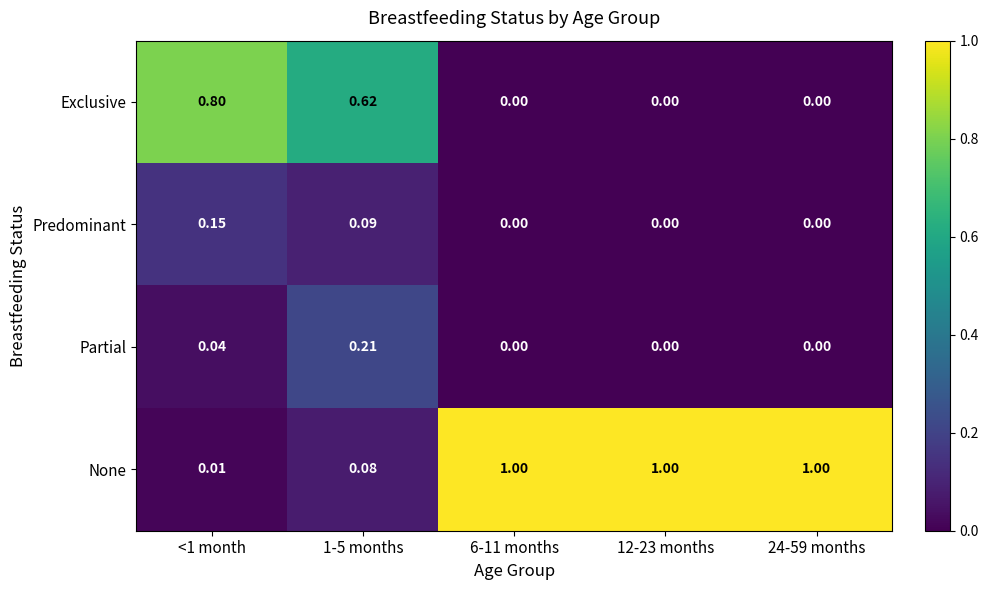

Which series has the widest spread of values?

None